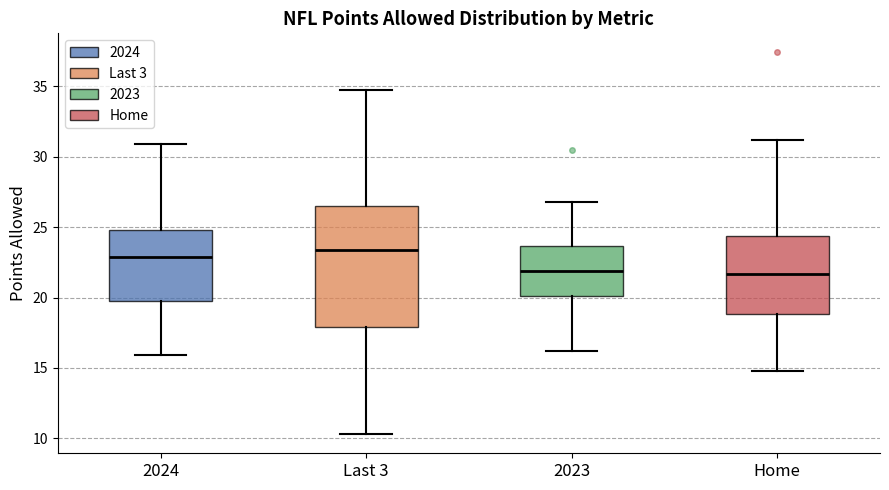

Reading left to right, read every box against the y-axis: the position of its median line, the range the box covers, and the ends of its whiskers. The values are not printed on the chart, so give them approximately, as read against the axis.

2024: median 23.0, box 20.0 to 25.0, whiskers 16.0 to 31.0
Last 3: median 23.5, box 18.0 to 26.5, whiskers 10.5 to 34.5
2023: median 22.0, box 20.0 to 23.5, whiskers 16.0 to 27.0
Home: median 21.5, box 19.0 to 24.5, whiskers 15.0 to 31.0